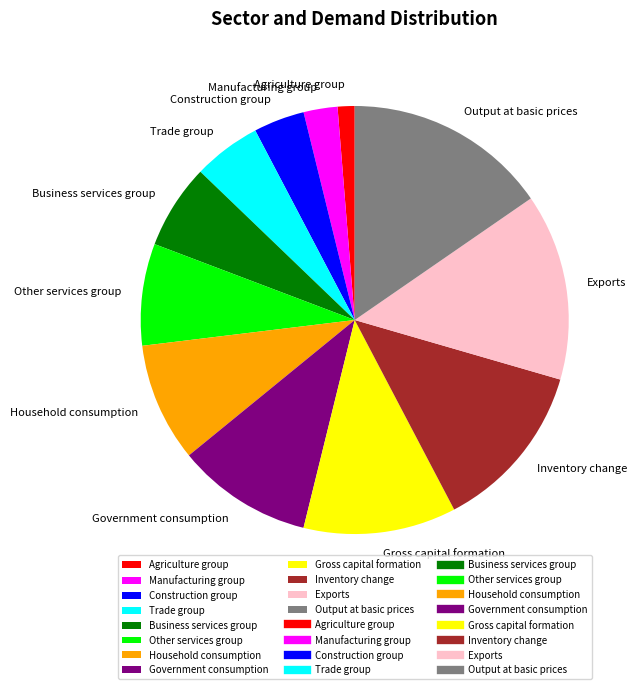

Combined, do Output at basic prices and Gross capital formation account for over 50%?

No